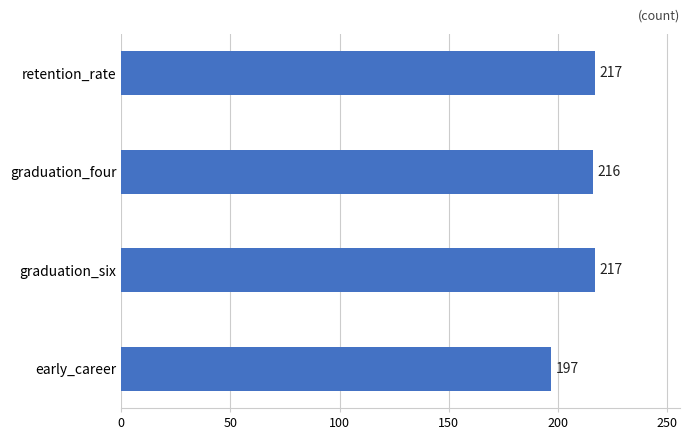

What is the minimum value shown in the chart?

197